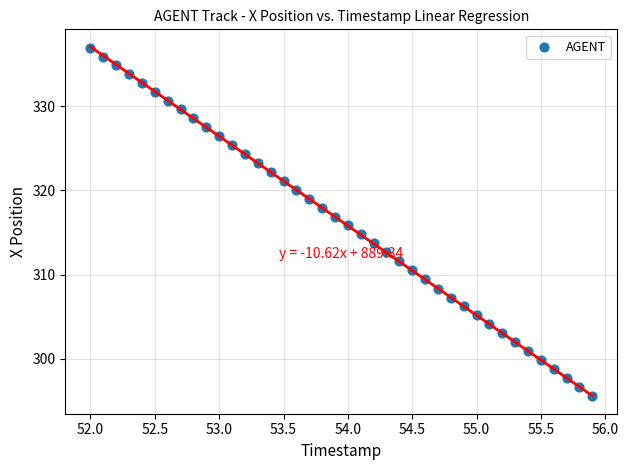

What is the range of X values (max minus min)?

3.9